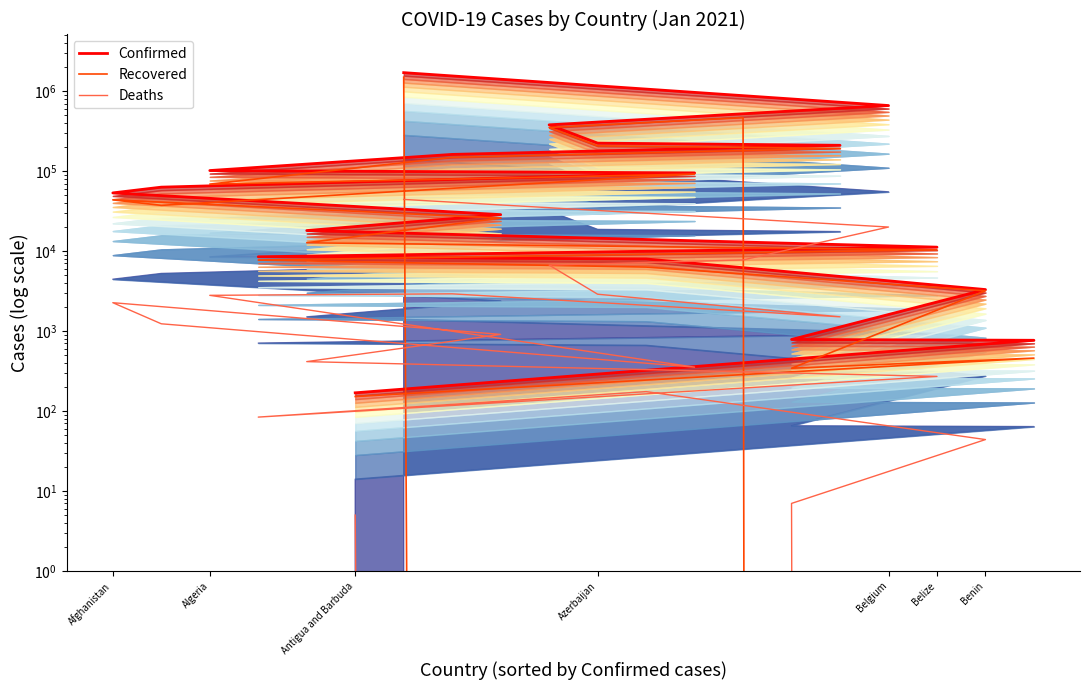

True or false: Deaths has more than 0 interior local peaks.

True